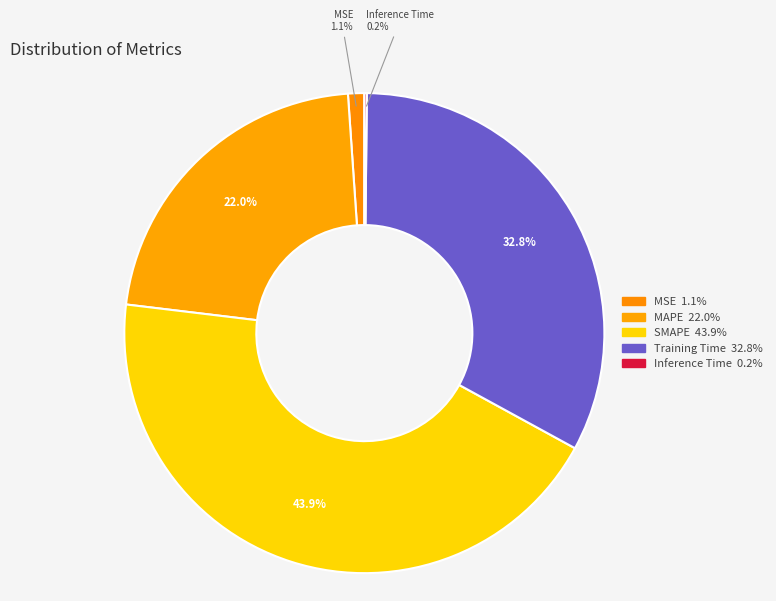

To the nearest percent, what is the combined percentage of SMAPE and MSE?

45%